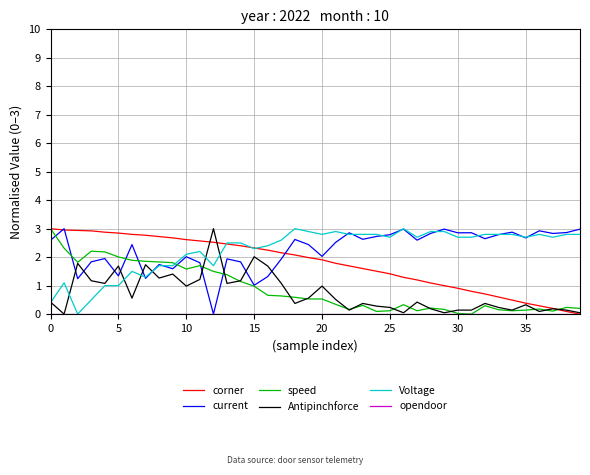

True or false: Antipinchforce and current intersect in this chart.

True